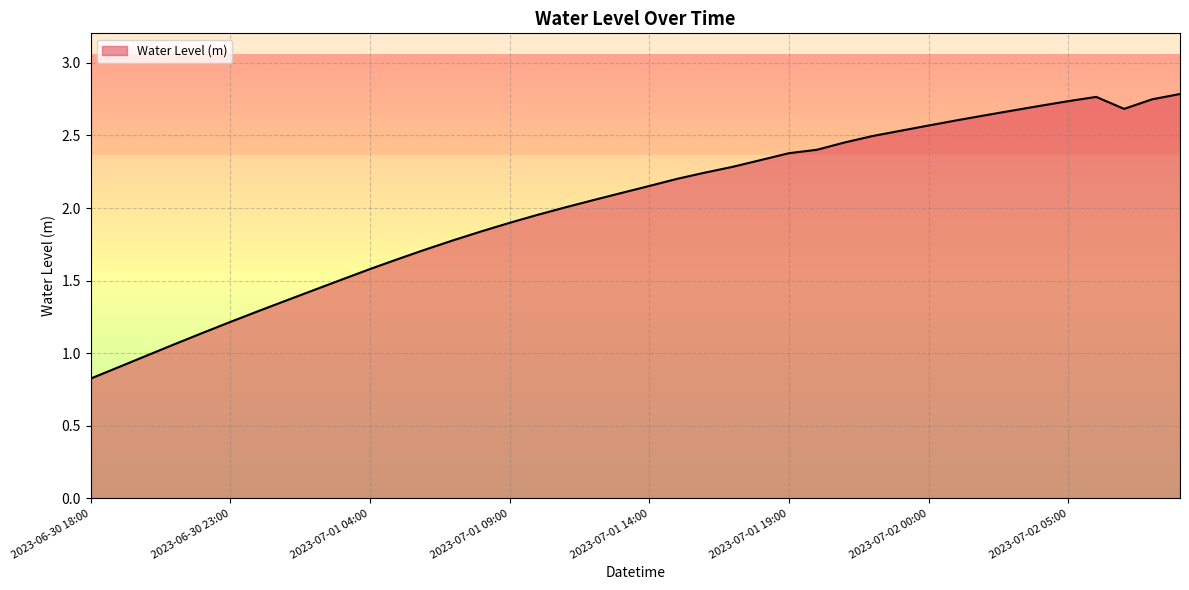

What is the minimum value shown in the chart?

0.8